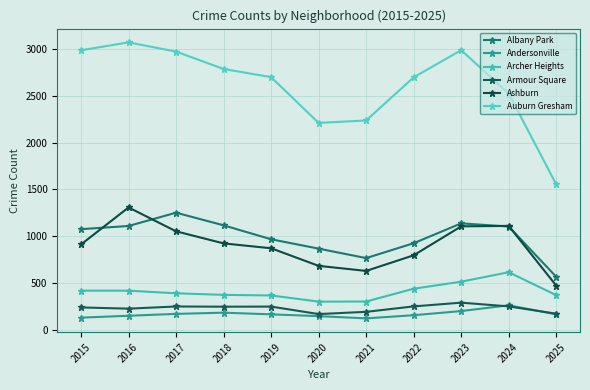

The value of Armour Square at 2022 is 251. True or false?

True